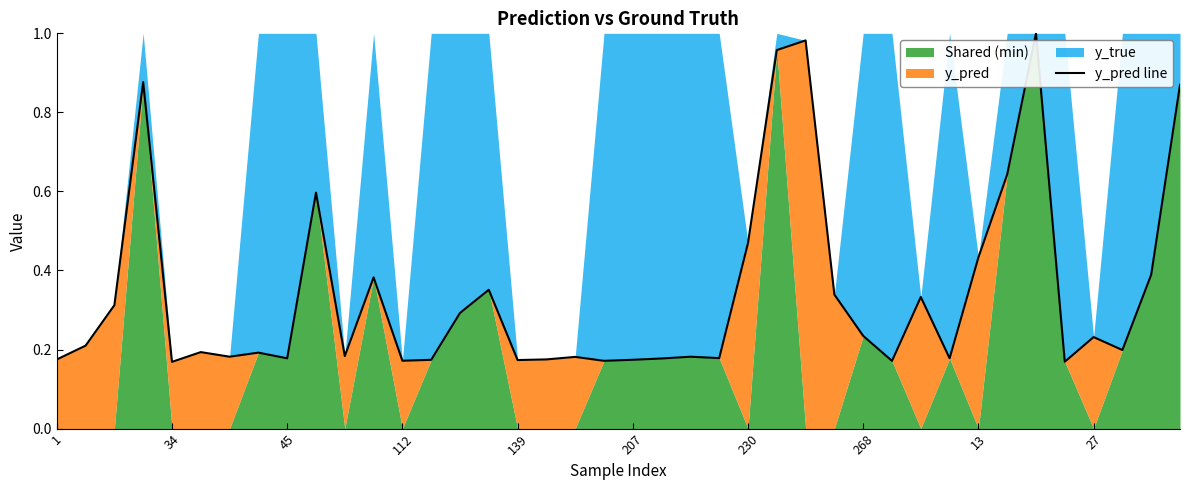

Is it true that the value at 34 is 1.6?

False